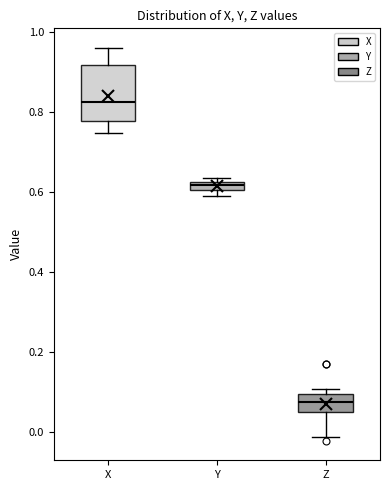

Which box is the tallest, from its lower edge to its upper edge?

X